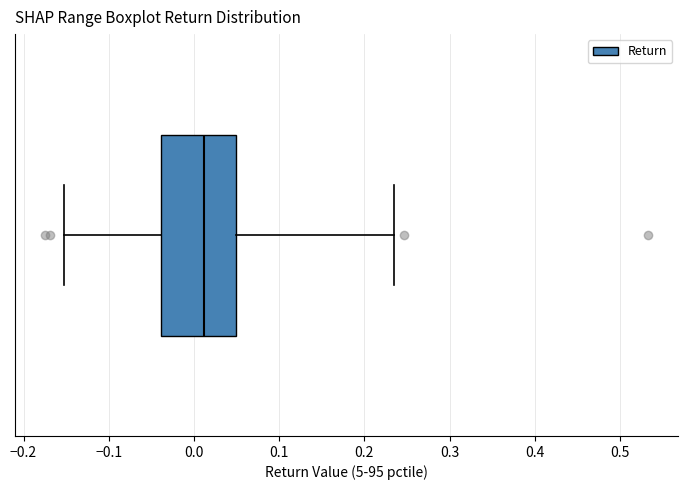

Read this box plot against the x-axis: the position of the median line, the range covered by the box, and the ends of both whiskers. The values are not printed on the chart, so give them approximately, as read against the axis.

median 0.01, box -0.04 to 0.05, whiskers -0.15 to 0.23